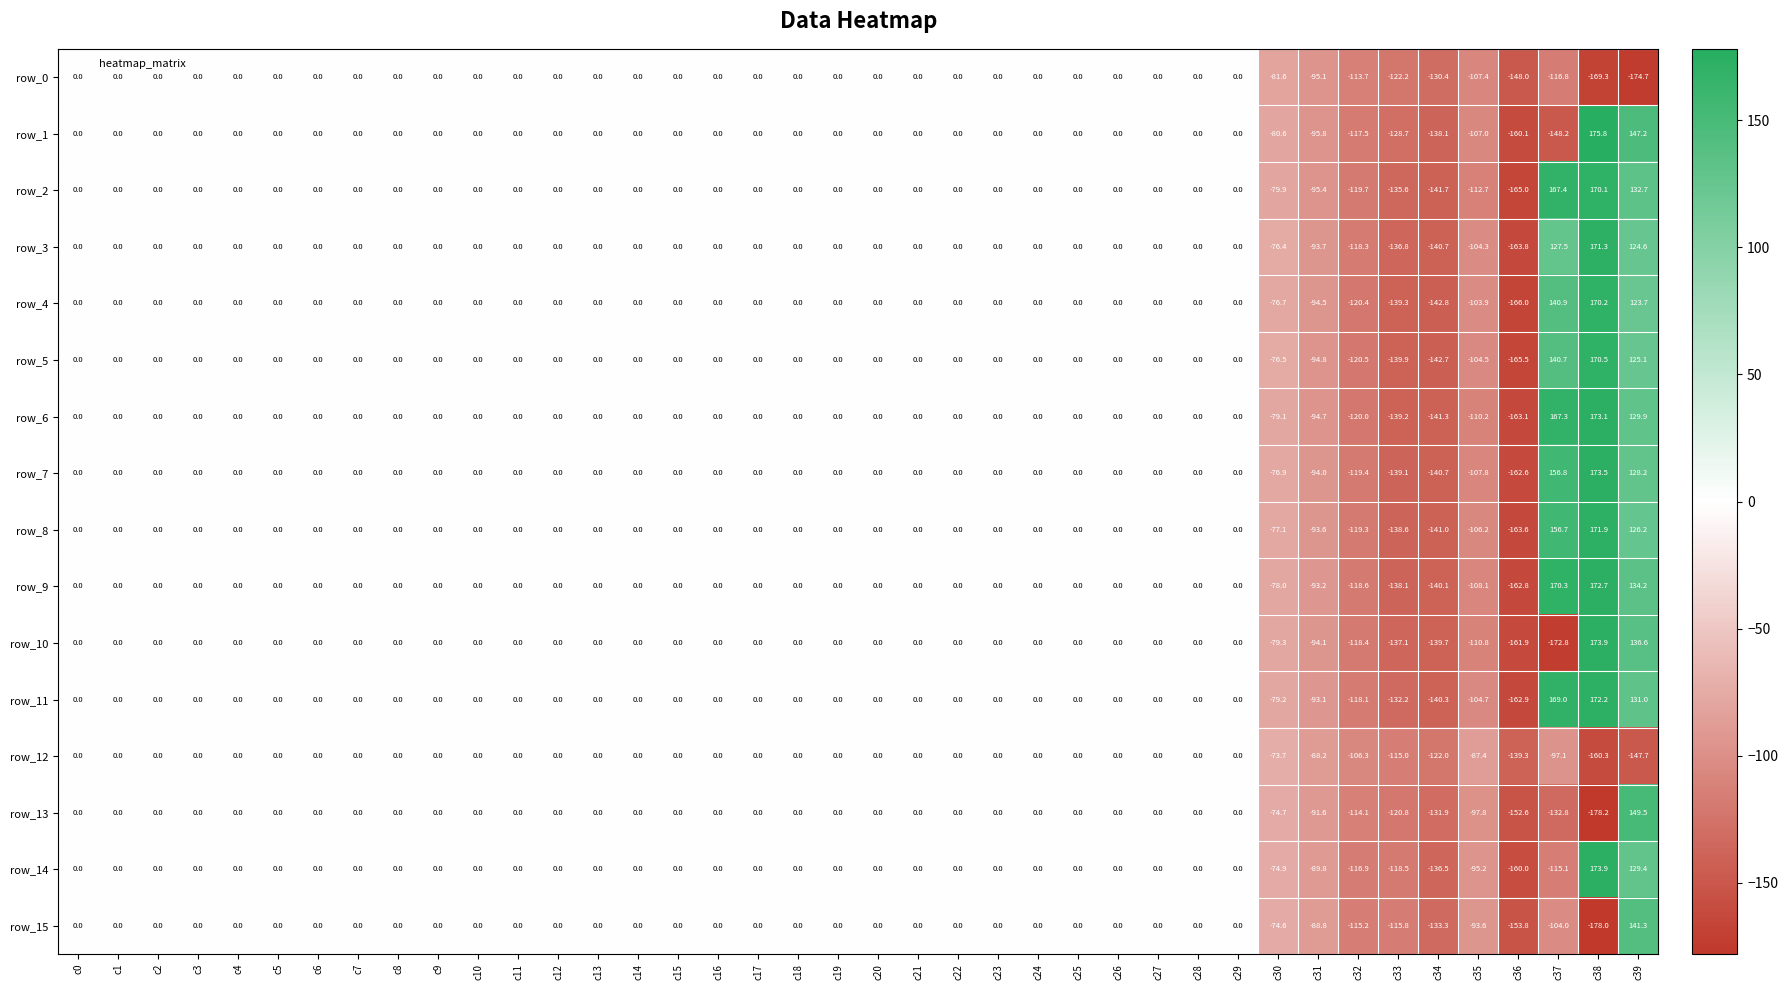

Reading left to right, list all the values displayed in this chart.

row_0: 0.0	0.0	0.0	0.0	0.0	0.0	0.0	0.0	0.0	0.0	0.0	0.0	0.0	0.0	0.0	0.0	0.0	0.0	0.0	0.0	0.0	0.0	0.0	0.0	0.0	0.0	0.0	0.0	0.0	0.0	-81.6	-95.1	-113.7	-122.2	-130.4	-107.4	-148.0	-116.8	-169.3	-174.7
row_1: 0.0	0.0	0.0	0.0	0.0	0.0	0.0	0.0	0.0	0.0	0.0	0.0	0.0	0.0	0.0	0.0	0.0	0.0	0.0	0.0	0.0	0.0	0.0	0.0	0.0	0.0	0.0	0.0	0.0	0.0	-80.6	-95.8	-117.5	-128.7	-138.1	-107.0	-160.1	-148.2	175.8	147.2
row_2: 0.0	0.0	0.0	0.0	0.0	0.0	0.0	0.0	0.0	0.0	0.0	0.0	0.0	0.0	0.0	0.0	0.0	0.0	0.0	0.0	0.0	0.0	0.0	0.0	0.0	0.0	0.0	0.0	0.0	0.0	-79.9	-95.4	-119.7	-135.6	-141.7	-112.7	-165.0	167.4	170.1	132.7
row_3: 0.0	0.0	0.0	0.0	0.0	0.0	0.0	0.0	0.0	0.0	0.0	0.0	0.0	0.0	0.0	0.0	0.0	0.0	0.0	0.0	0.0	0.0	0.0	0.0	0.0	0.0	0.0	0.0	0.0	0.0	-76.4	-93.7	-118.3	-136.8	-140.7	-104.3	-163.8	127.5	171.3	124.6
row_4: 0.0	0.0	0.0	0.0	0.0	0.0	0.0	0.0	0.0	0.0	0.0	0.0	0.0	0.0	0.0	0.0	0.0	0.0	0.0	0.0	0.0	0.0	0.0	0.0	0.0	0.0	0.0	0.0	0.0	0.0	-76.7	-94.5	-120.4	-139.3	-142.8	-103.9	-166.0	140.9	170.2	123.7
row_5: 0.0	0.0	0.0	0.0	0.0	0.0	0.0	0.0	0.0	0.0	0.0	0.0	0.0	0.0	0.0	0.0	0.0	0.0	0.0	0.0	0.0	0.0	0.0	0.0	0.0	0.0	0.0	0.0	0.0	0.0	-76.5	-94.8	-120.5	-139.9	-142.7	-104.5	-165.5	140.7	170.5	125.1
row_6: 0.0	0.0	0.0	0.0	0.0	0.0	0.0	0.0	0.0	0.0	0.0	0.0	0.0	0.0	0.0	0.0	0.0	0.0	0.0	0.0	0.0	0.0	0.0	0.0	0.0	0.0	0.0	0.0	0.0	0.0	-79.1	-94.7	-120.0	-139.2	-141.3	-110.2	-163.1	167.3	173.1	129.9
row_7: 0.0	0.0	0.0	0.0	0.0	0.0	0.0	0.0	0.0	0.0	0.0	0.0	0.0	0.0	0.0	0.0	0.0	0.0	0.0	0.0	0.0	0.0	0.0	0.0	0.0	0.0	0.0	0.0	0.0	0.0	-76.9	-94.0	-119.4	-139.1	-140.7	-107.8	-162.6	156.8	173.5	128.2
row_8: 0.0	0.0	0.0	0.0	0.0	0.0	0.0	0.0	0.0	0.0	0.0	0.0	0.0	0.0	0.0	0.0	0.0	0.0	0.0	0.0	0.0	0.0	0.0	0.0	0.0	0.0	0.0	0.0	0.0	0.0	-77.1	-93.6	-119.3	-138.6	-141.0	-106.2	-163.6	156.7	171.9	126.2
row_9: 0.0	0.0	0.0	0.0	0.0	0.0	0.0	0.0	0.0	0.0	0.0	0.0	0.0	0.0	0.0	0.0	0.0	0.0	0.0	0.0	0.0	0.0	0.0	0.0	0.0	0.0	0.0	0.0	0.0	0.0	-78.0	-93.2	-118.6	-138.1	-140.1	-108.1	-162.8	170.3	172.7	134.2
row_10: 0.0	0.0	0.0	0.0	0.0	0.0	0.0	0.0	0.0	0.0	0.0	0.0	0.0	0.0	0.0	0.0	0.0	0.0	0.0	0.0	0.0	0.0	0.0	0.0	0.0	0.0	0.0	0.0	0.0	0.0	-79.3	-94.1	-118.4	-137.1	-139.7	-110.8	-161.9	-172.8	173.9	136.6
row_11: 0.0	0.0	0.0	0.0	0.0	0.0	0.0	0.0	0.0	0.0	0.0	0.0	0.0	0.0	0.0	0.0	0.0	0.0	0.0	0.0	0.0	0.0	0.0	0.0	0.0	0.0	0.0	0.0	0.0	0.0	-79.2	-93.1	-118.1	-132.2	-140.3	-104.7	-162.9	169.0	172.2	131.0
row_12: 0.0	0.0	0.0	0.0	0.0	0.0	0.0	0.0	0.0	0.0	0.0	0.0	0.0	0.0	0.0	0.0	0.0	0.0	0.0	0.0	0.0	0.0	0.0	0.0	0.0	0.0	0.0	0.0	0.0	0.0	-73.7	-88.2	-106.3	-115.0	-122.0	-87.4	-139.3	-97.1	-160.3	-147.7
row_13: 0.0	0.0	0.0	0.0	0.0	0.0	0.0	0.0	0.0	0.0	0.0	0.0	0.0	0.0	0.0	0.0	0.0	0.0	0.0	0.0	0.0	0.0	0.0	0.0	0.0	0.0	0.0	0.0	0.0	0.0	-74.7	-91.6	-114.1	-120.8	-131.9	-97.8	-152.6	-132.8	-178.2	149.5
row_14: 0.0	0.0	0.0	0.0	0.0	0.0	0.0	0.0	0.0	0.0	0.0	0.0	0.0	0.0	0.0	0.0	0.0	0.0	0.0	0.0	0.0	0.0	0.0	0.0	0.0	0.0	0.0	0.0	0.0	0.0	-74.9	-89.8	-116.9	-118.5	-136.5	-95.2	-160.0	-115.1	173.9	129.4
row_15: 0.0	0.0	0.0	0.0	0.0	0.0	0.0	0.0	0.0	0.0	0.0	0.0	0.0	0.0	0.0	0.0	0.0	0.0	0.0	0.0	0.0	0.0	0.0	0.0	0.0	0.0	0.0	0.0	0.0	0.0	-74.6	-88.8	-115.2	-115.8	-133.3	-93.6	-153.8	-104.0	-178.0	141.3